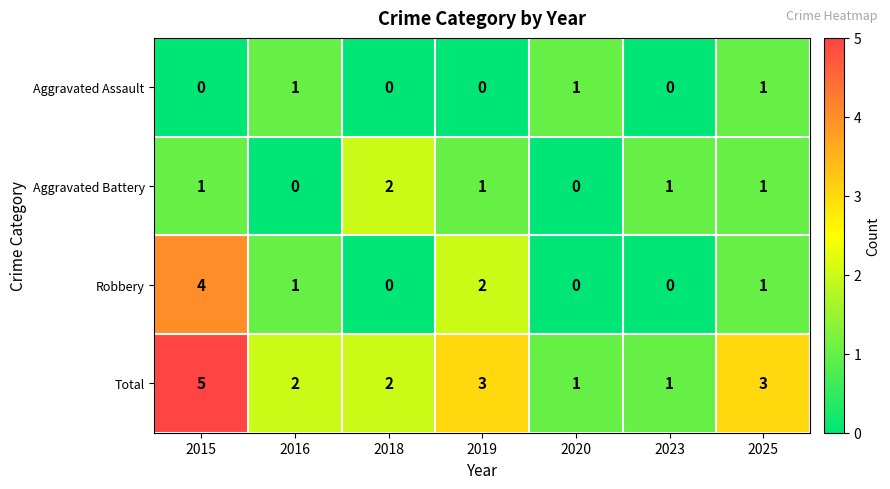

The value of Aggravated Assault at 2020 is 0. True or false?

False